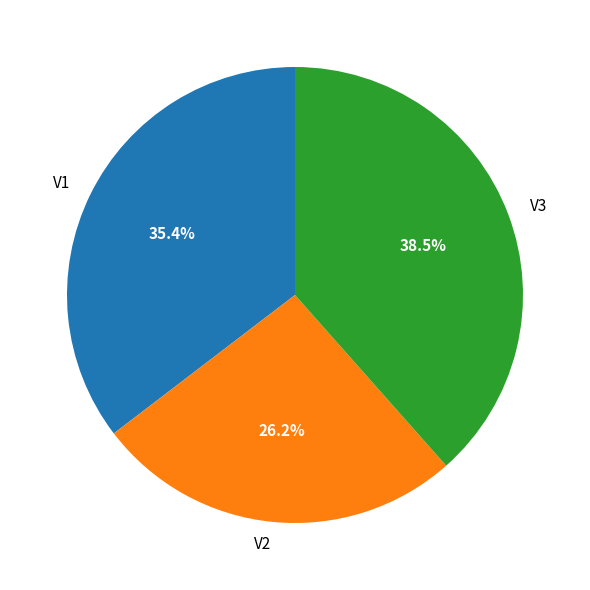

What percentage is the V1 slice, to the nearest percent?

35%